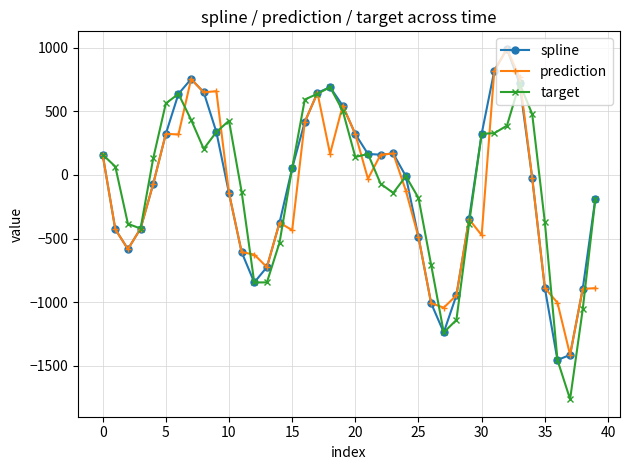

Is this an area chart (filled region under the line)?

No